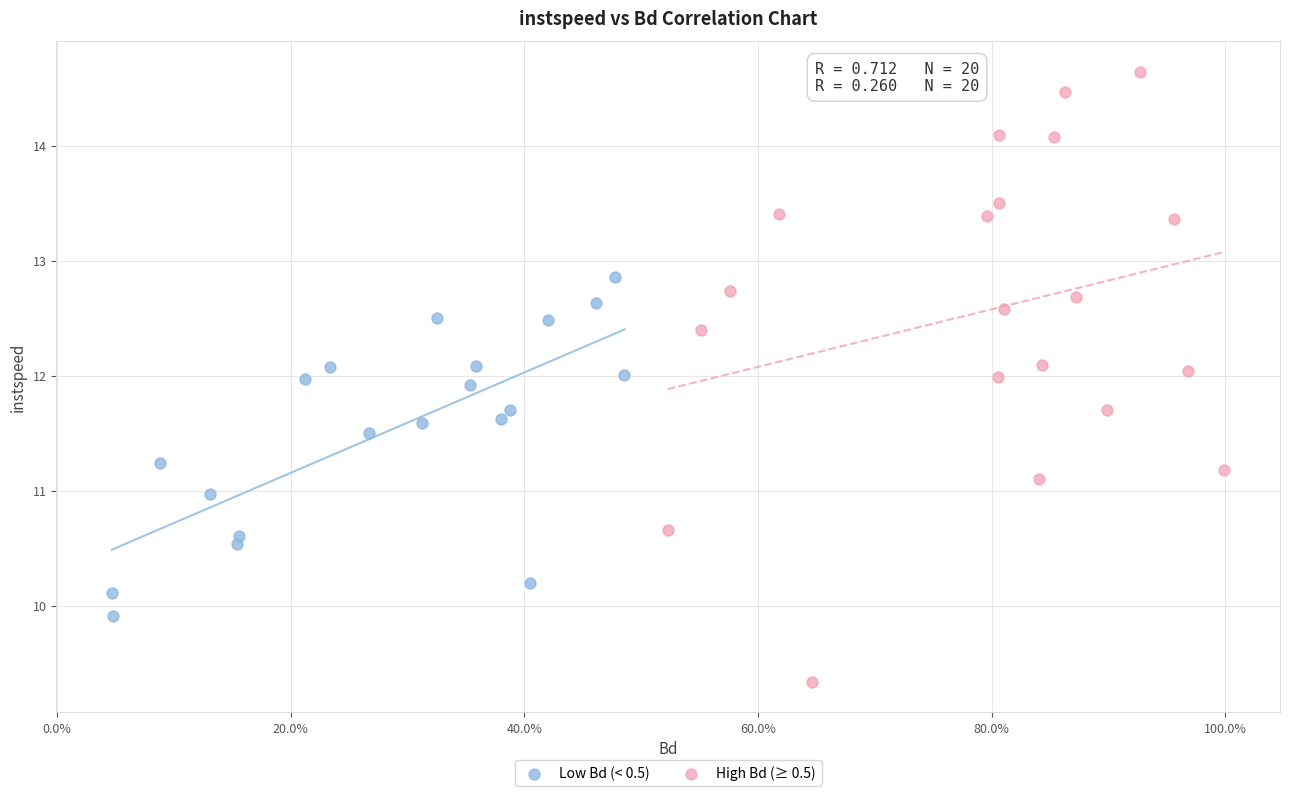

Which series contains the highest Y value?

High Bd (≥ 0.5)